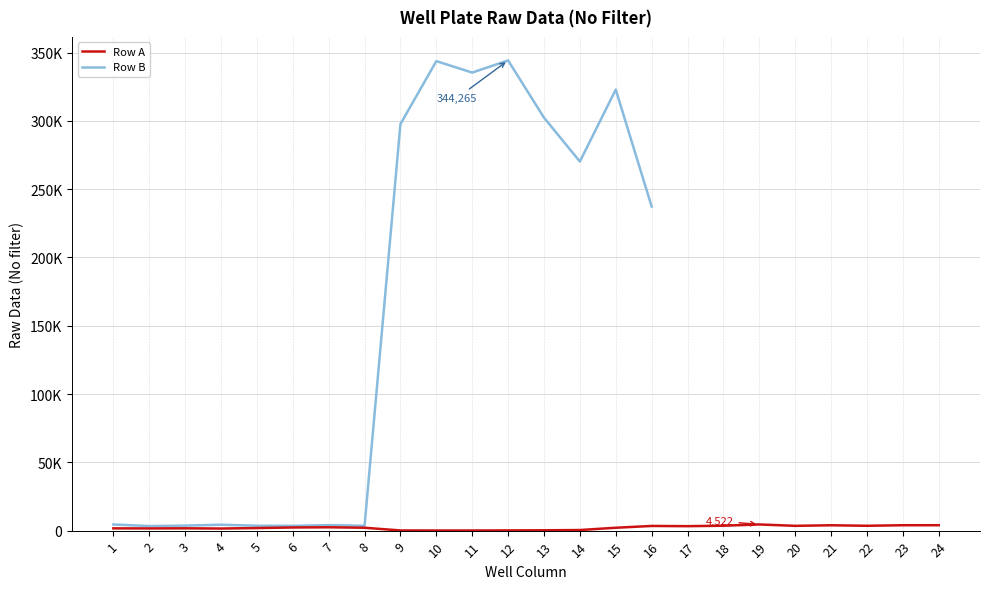

The value at 7 is 2457. True or false?

True